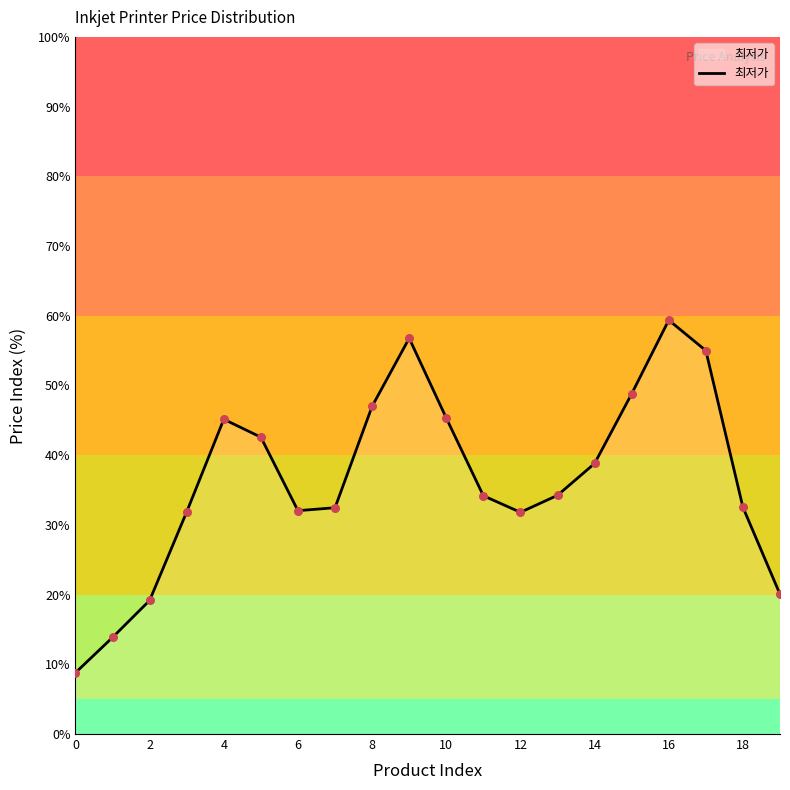

What is the maximum value shown in the chart?

59.4